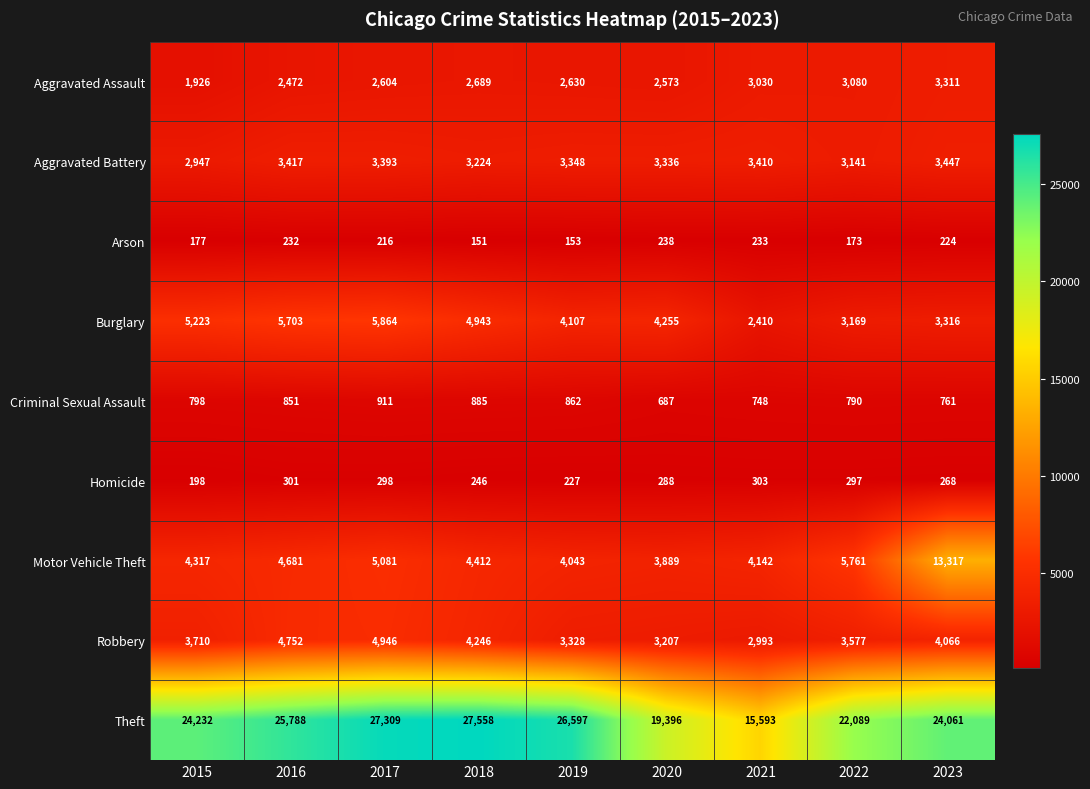

The value of Arson at 2016 is 356. True or false?

False